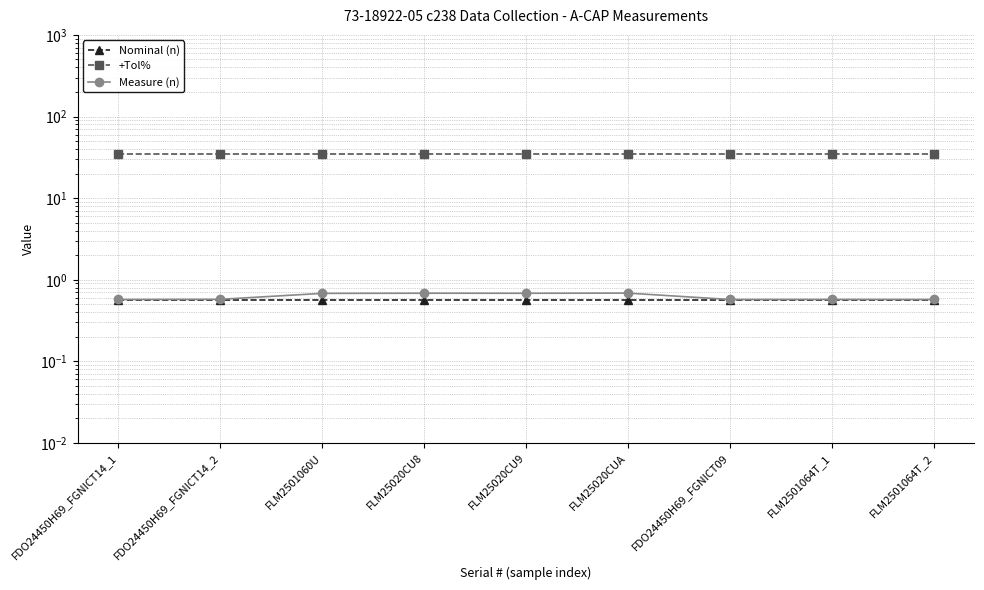

What is the highest value of the Nominal (n) series?

0.6